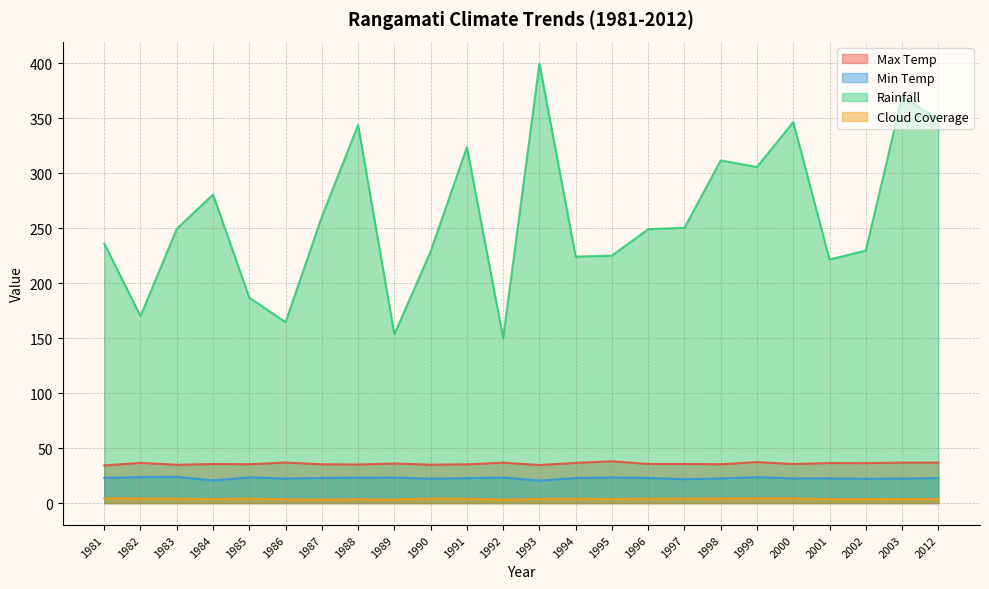

Between 1989 and 1996, which series saw the biggest shift?

Rainfall